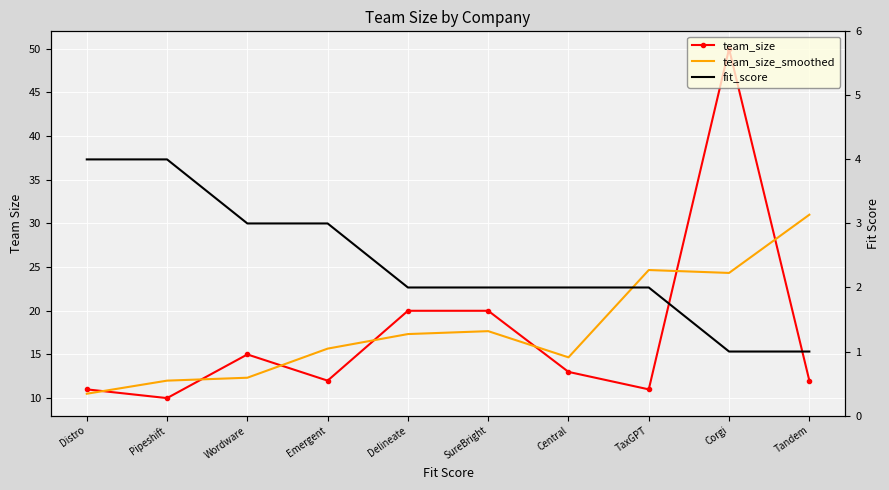

What is the label of the 3rd point from the left?

Wordware